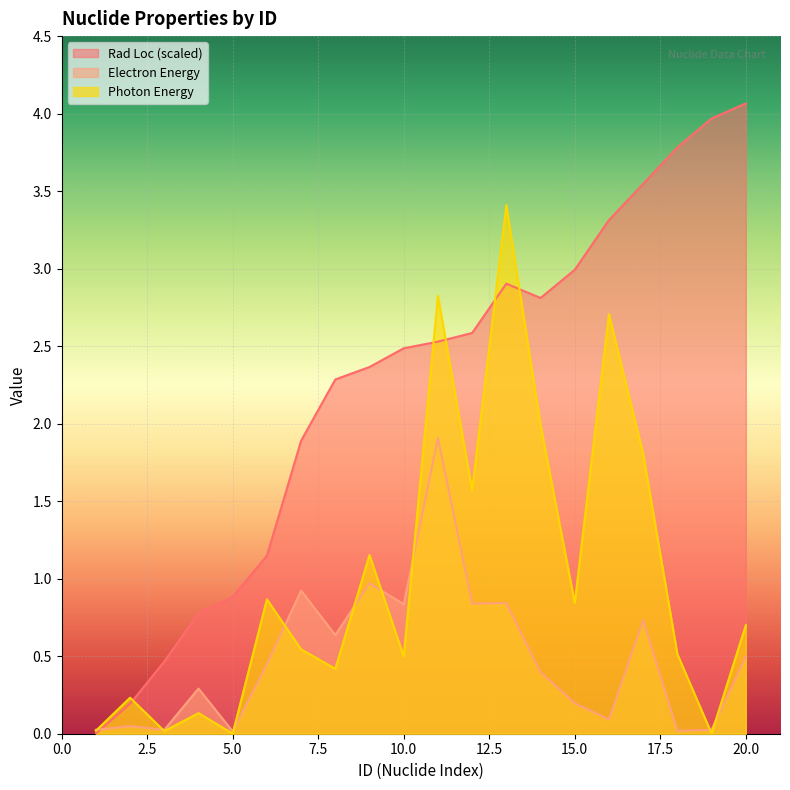

True or false: Electron Energy has more than 0 interior local peaks.

True